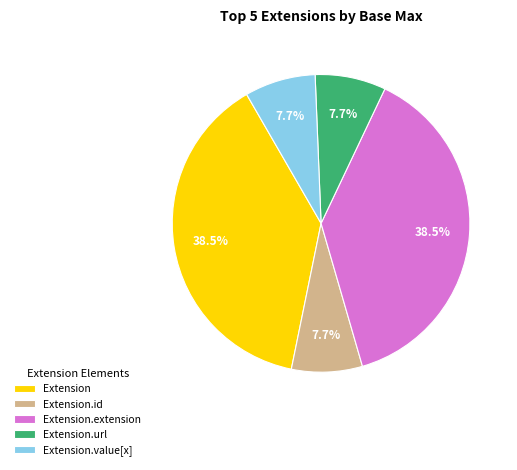

True or false: Extension.id accounts for 12% of the total.

False